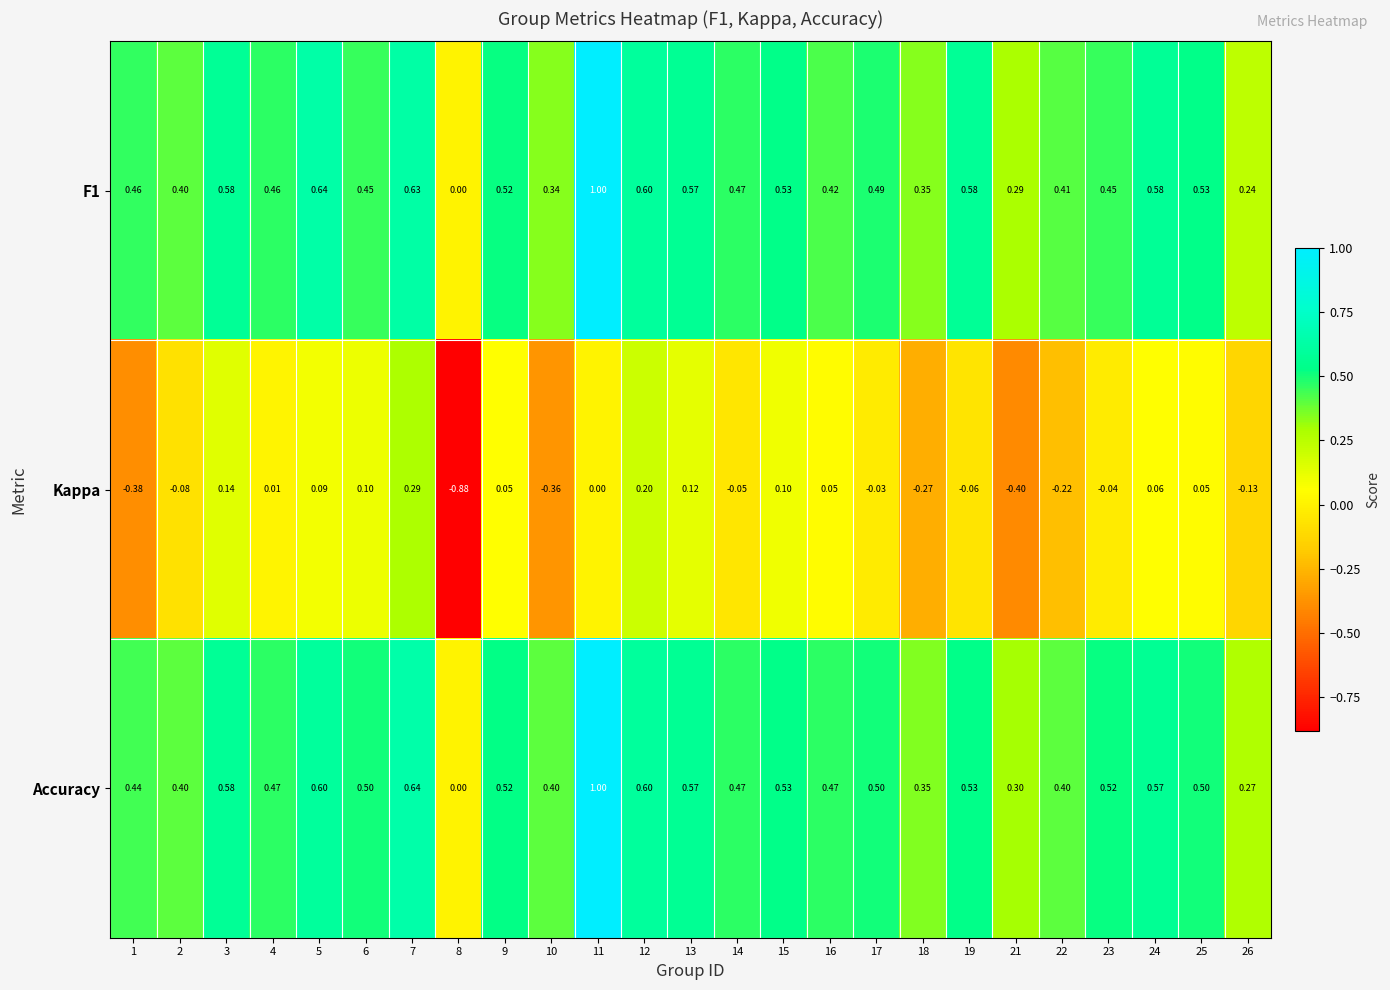

What is the total value across all series at 9?

1.1